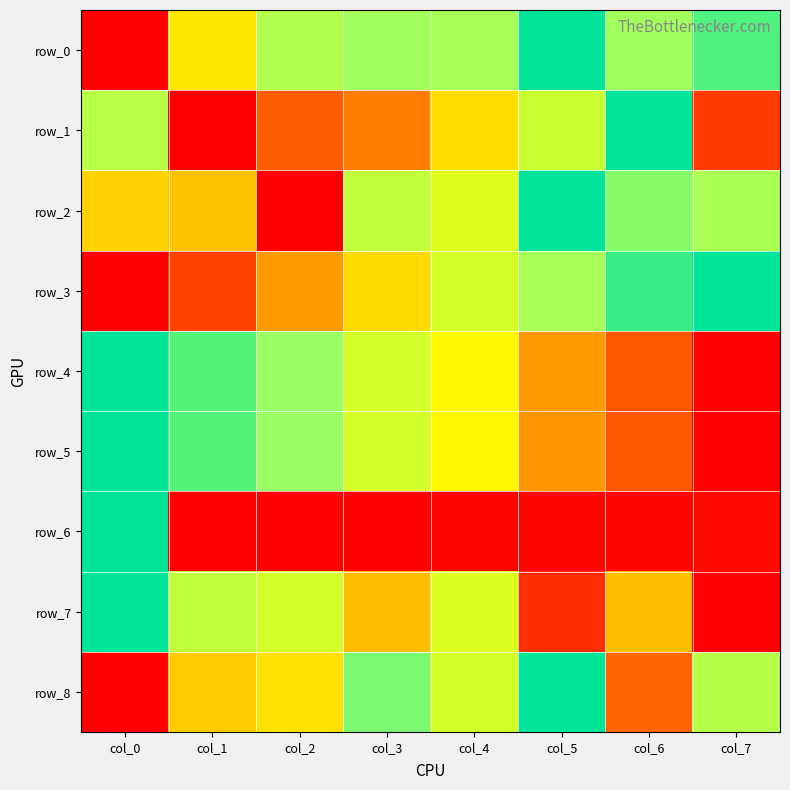

What is the difference between the maximum and minimum values in the row_8 series?

1.0